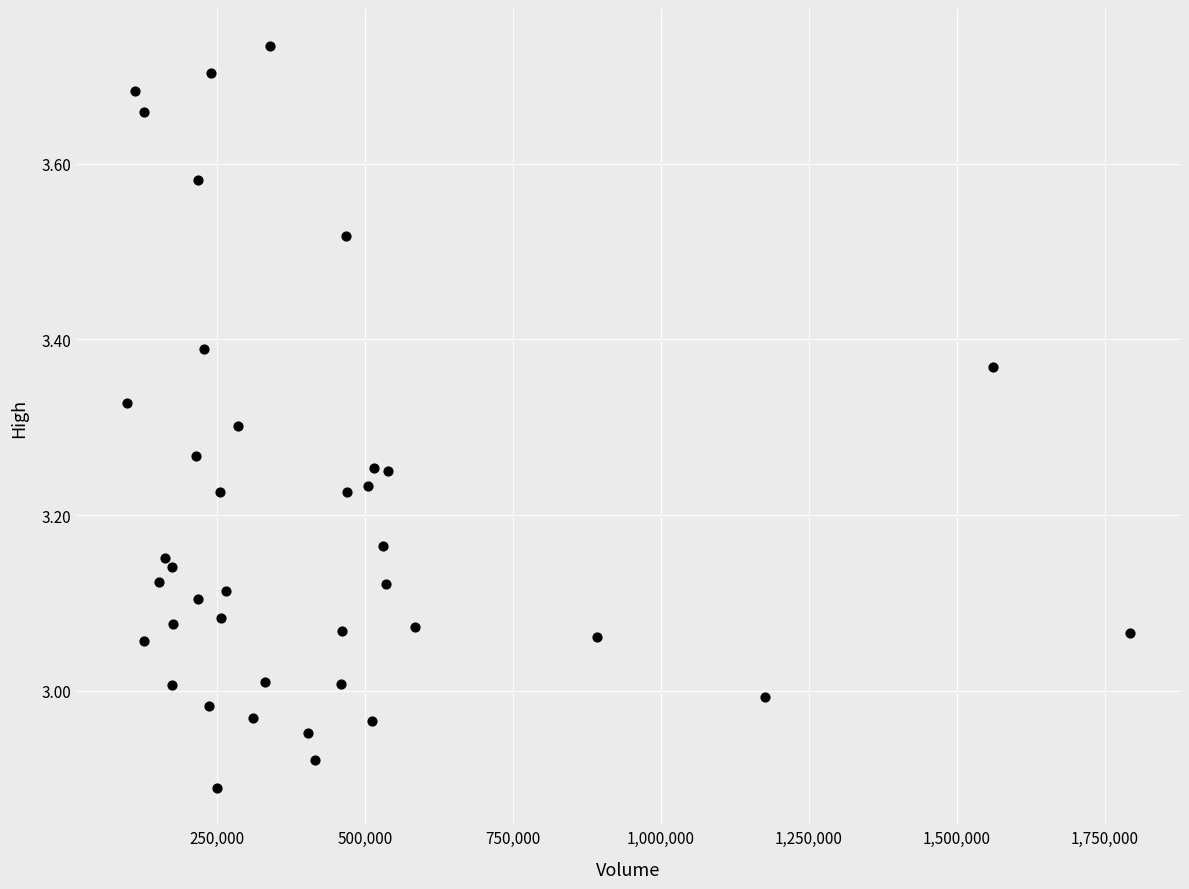

What is the range of Y values (max minus min)?

0.8